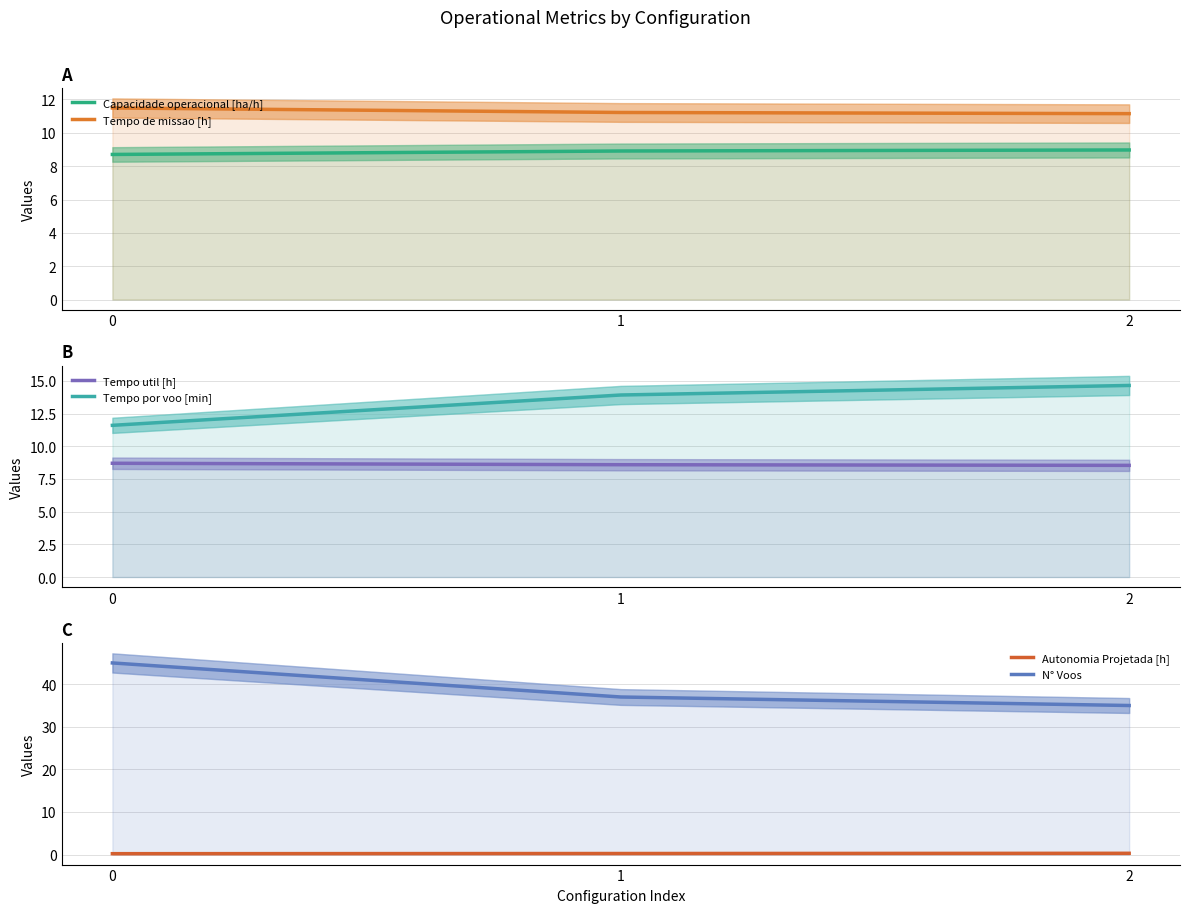

How many values in the N° Voos series are below 37?

1